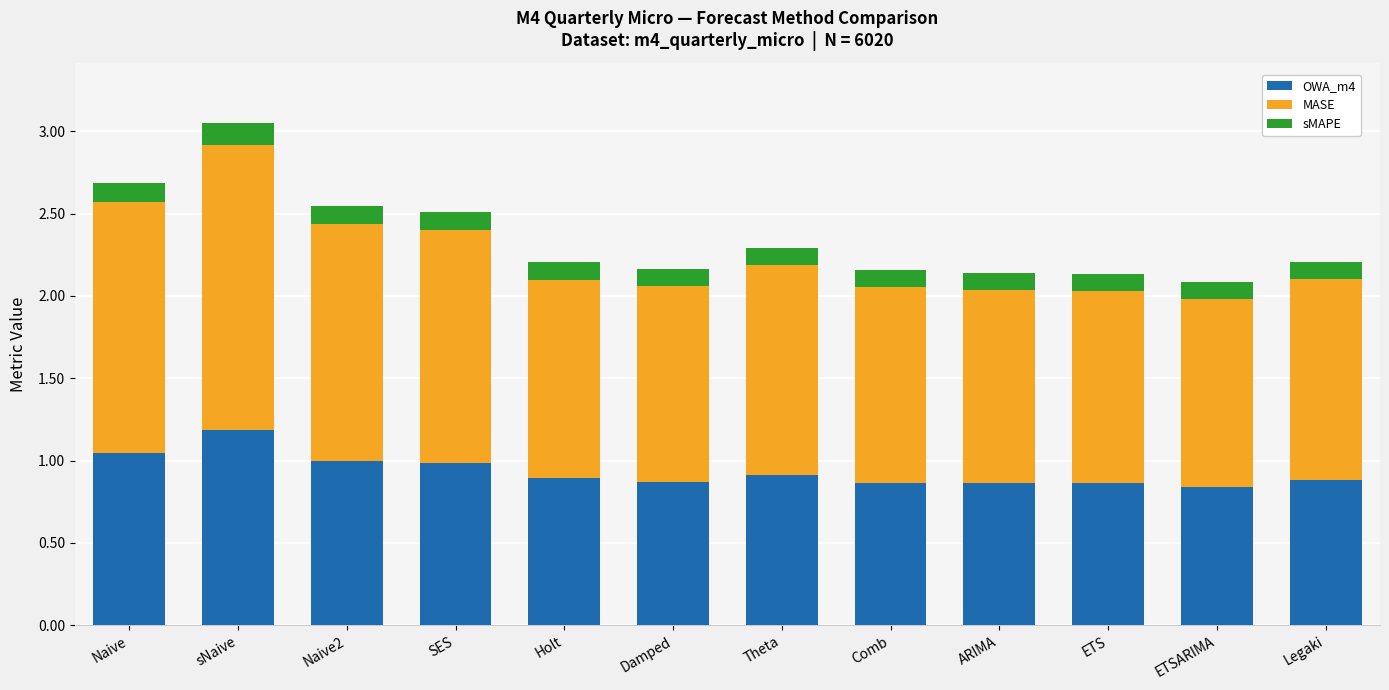

At which category is the sum across all series the highest?

sNaive